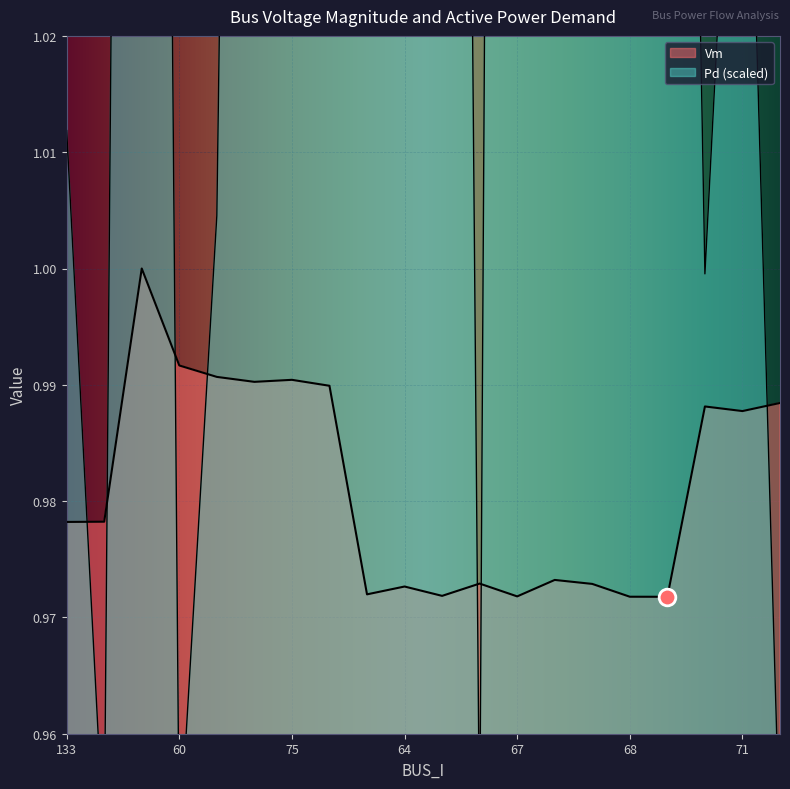

Reading left to right, list all the values displayed in this chart.

Vm: 1.0	1.0	1.0	1.0	1.0	1.0	1.0	1.0	1.0	1.0	1.0	1.0	1.0	1.0	1.0	1.0	1.0	1.0	1.0	1.0
Pd: 1.0	0.9	1.3	0.9	1.0	1.2	1.2	1.2	1.3	1.4	1.3	0.9	1.5	1.1	1.1	1.1	1.2	1.0	1.1	0.9